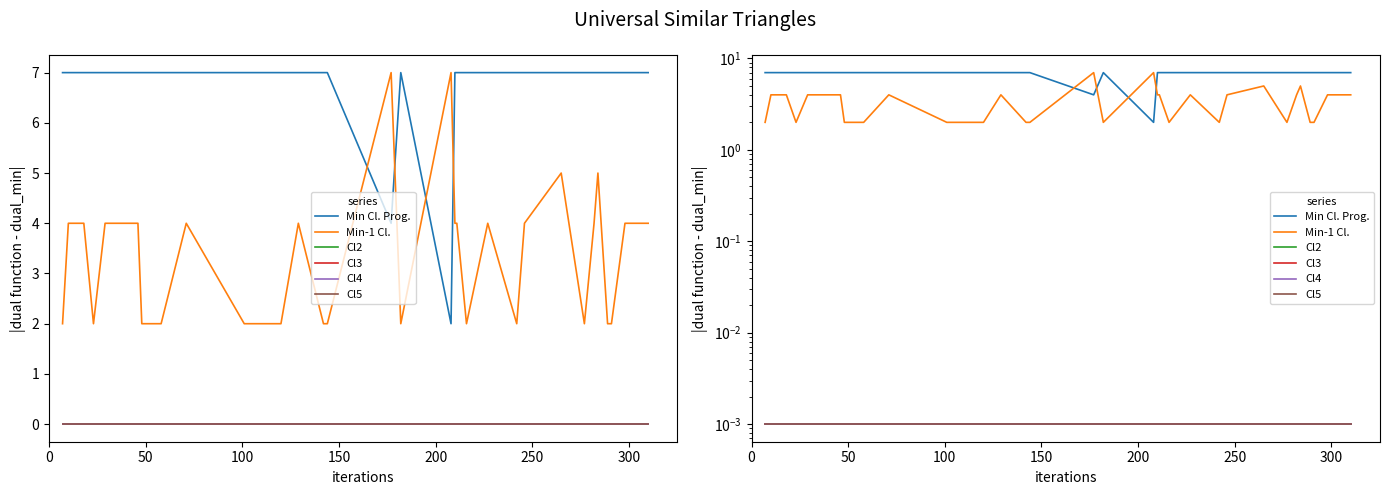

What is the average value of the Min-1 Cl. series?

3.3